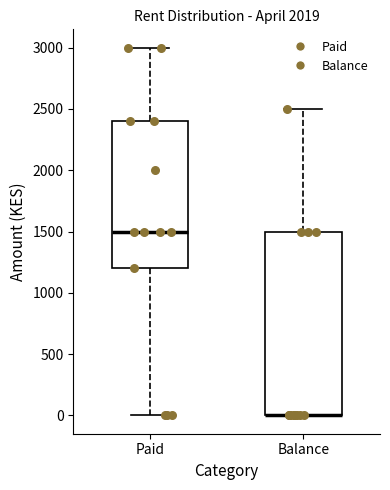

Reading left to right, read every box against the y-axis: the position of its median line, the range the box covers, and the ends of its whiskers. The values are not printed on the chart, so give them approximately, as read against the axis.

Paid: median 1500, box 1200 to 2400, whiskers 0 to 3000
Balance: median 0 (drawn on the box's lower edge), box 0 to 1500, whiskers 0 to 2500